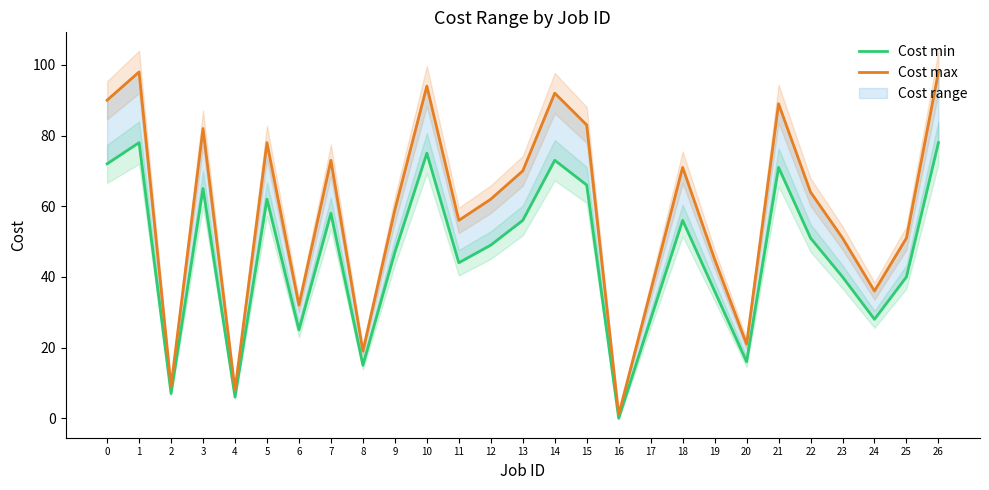

What is the difference between the maximum and second lowest values in the Cost min series?

72